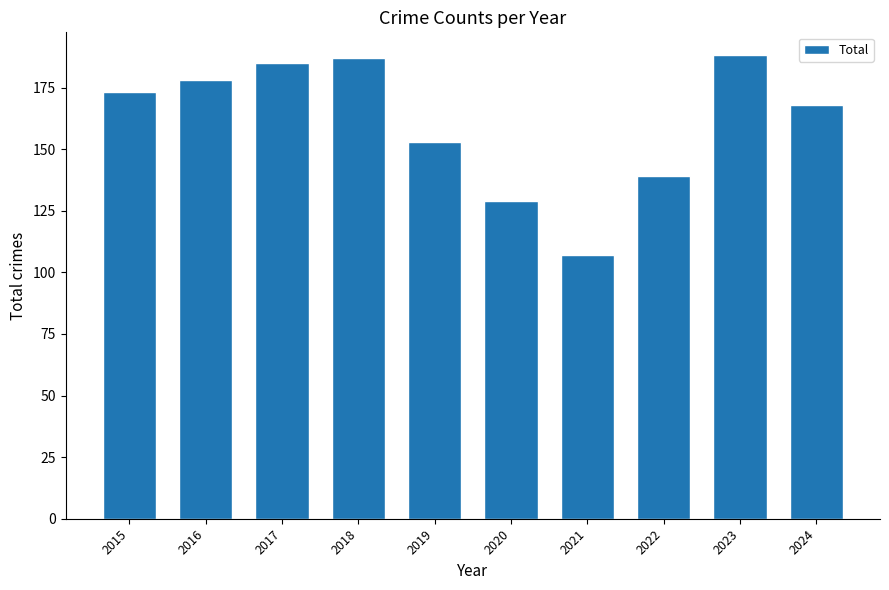

True or false: the data shows 90 at 2016.

False